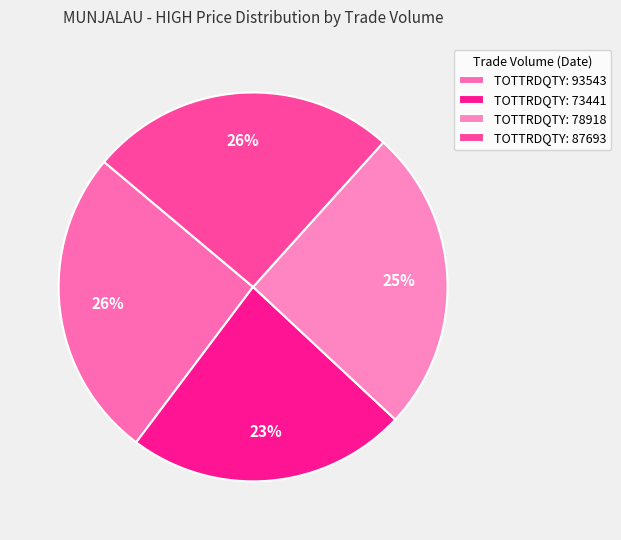

To the nearest percent, what is the difference between the largest and smallest slice percentages?

3%